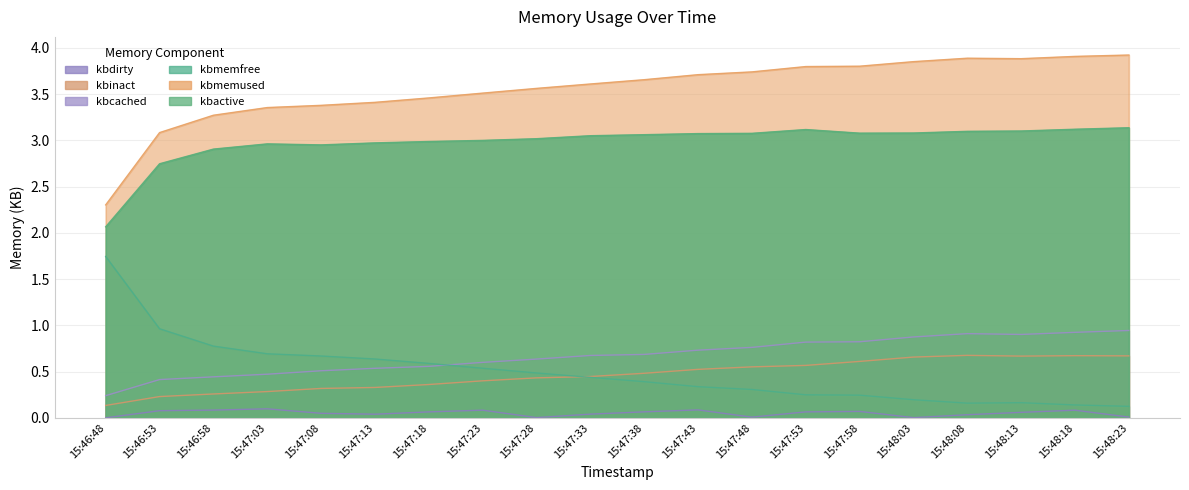

Where is the first local maximum for kbinact?

15:48:08